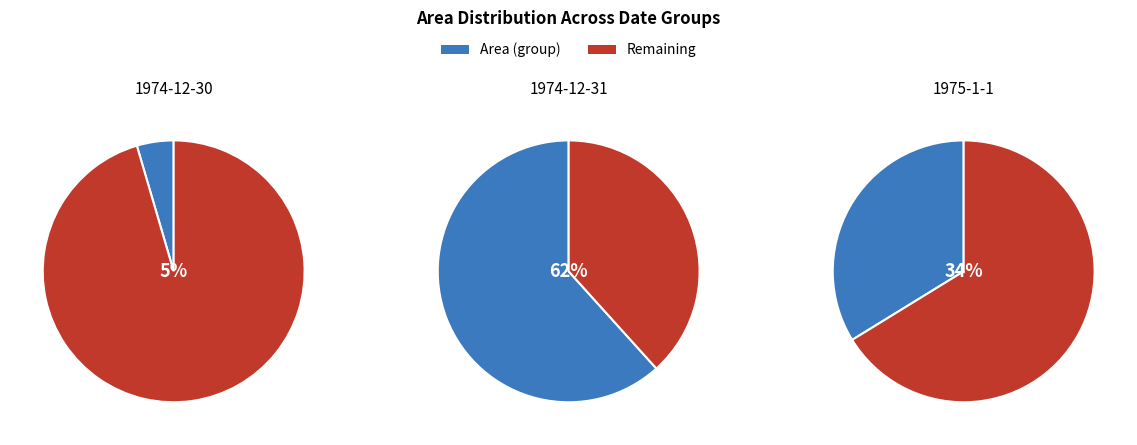

Is 1975-1-1 3 the majority of the pie?

No